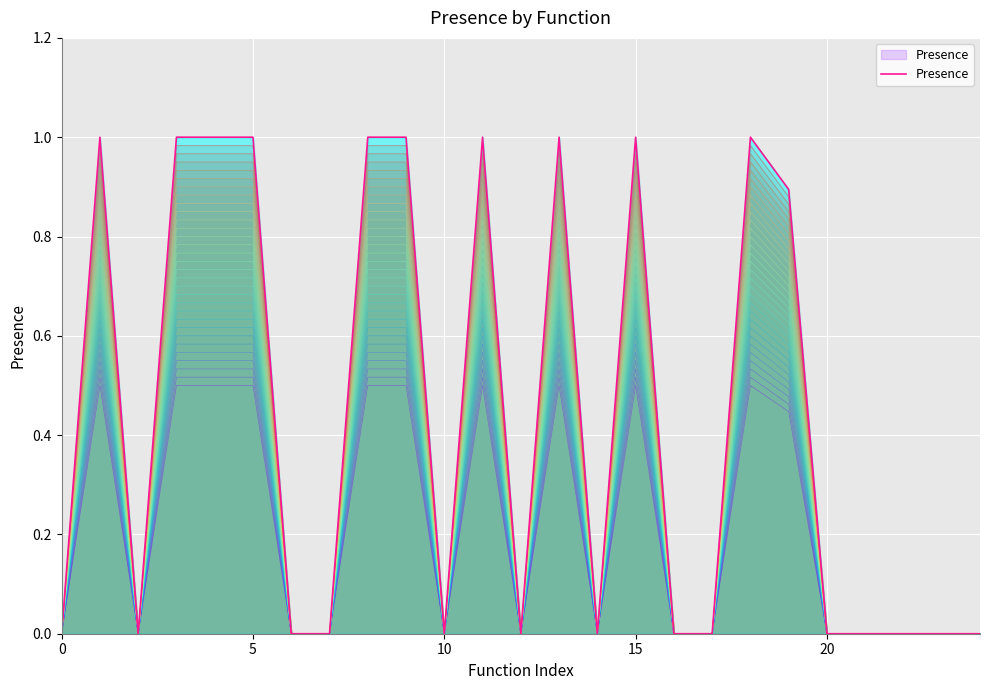

How many positive values are there?

11